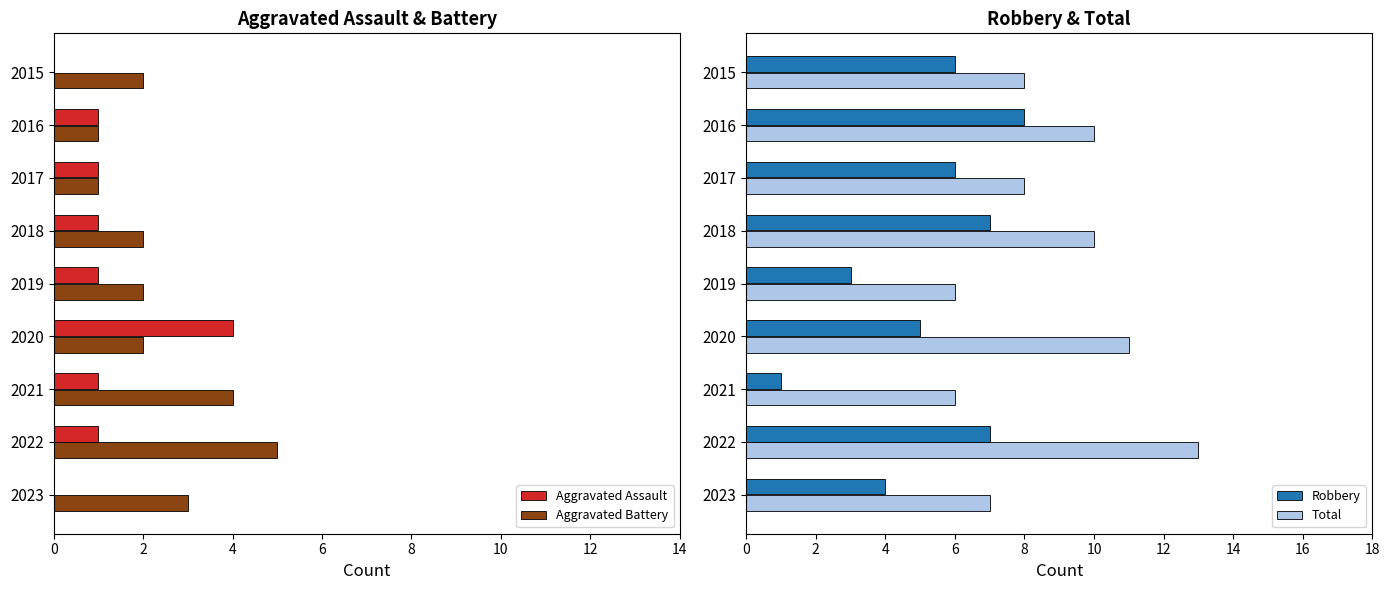

What is the difference between the Robbery values at 2019 and 2021?

2